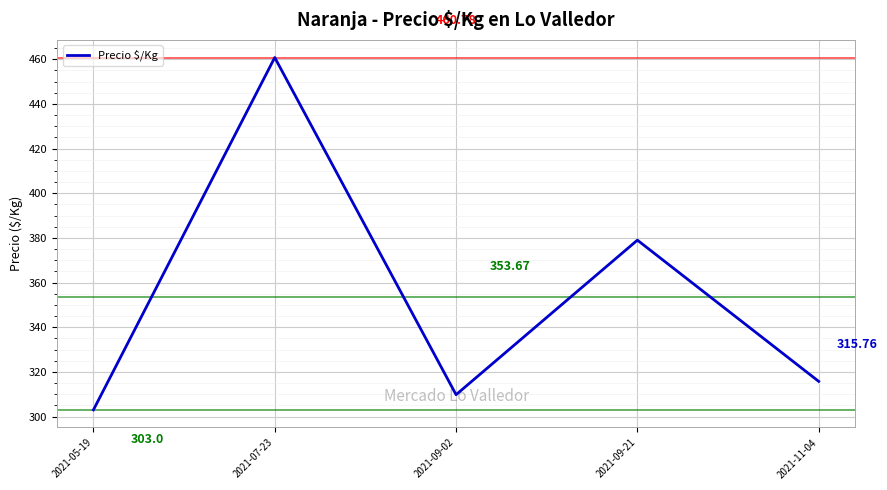

What position from the right is 2021-07-23?

4